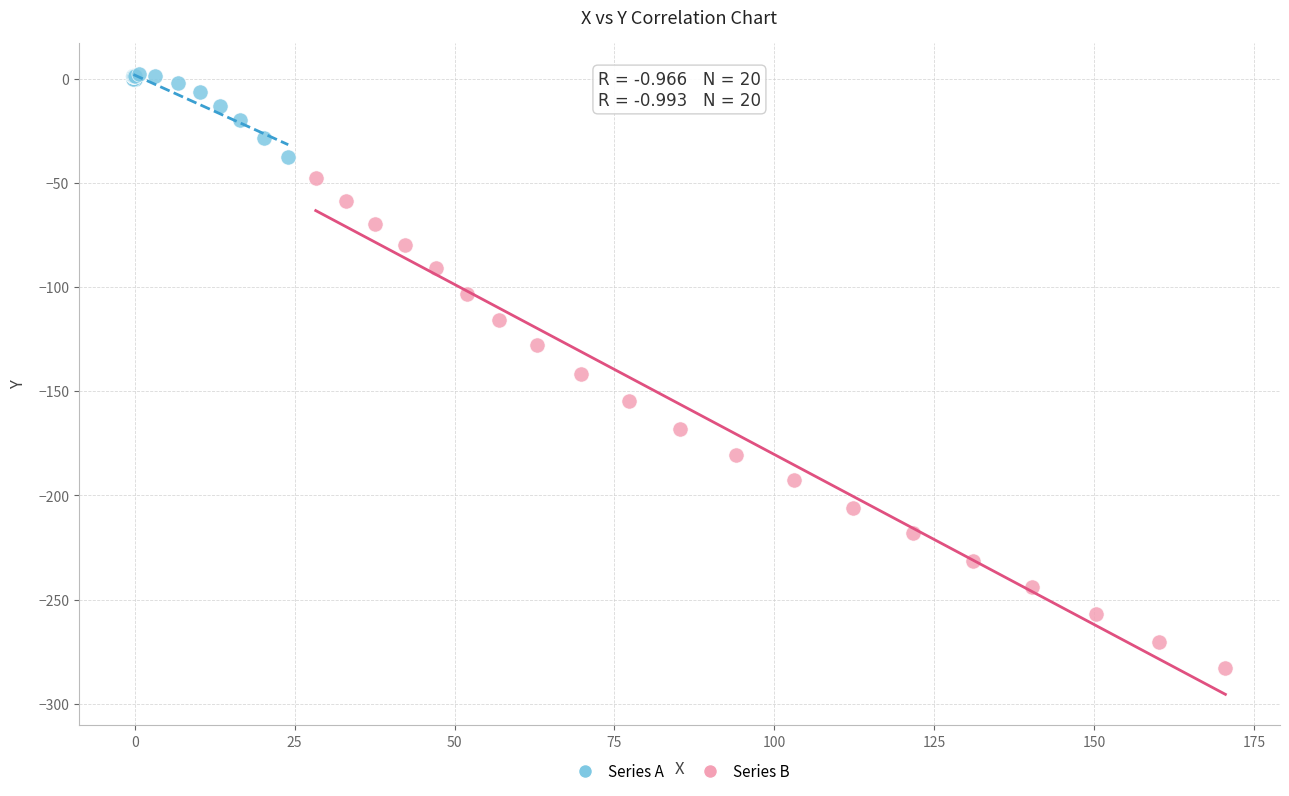

What are all the series names shown in the legend?

Series A, Series B